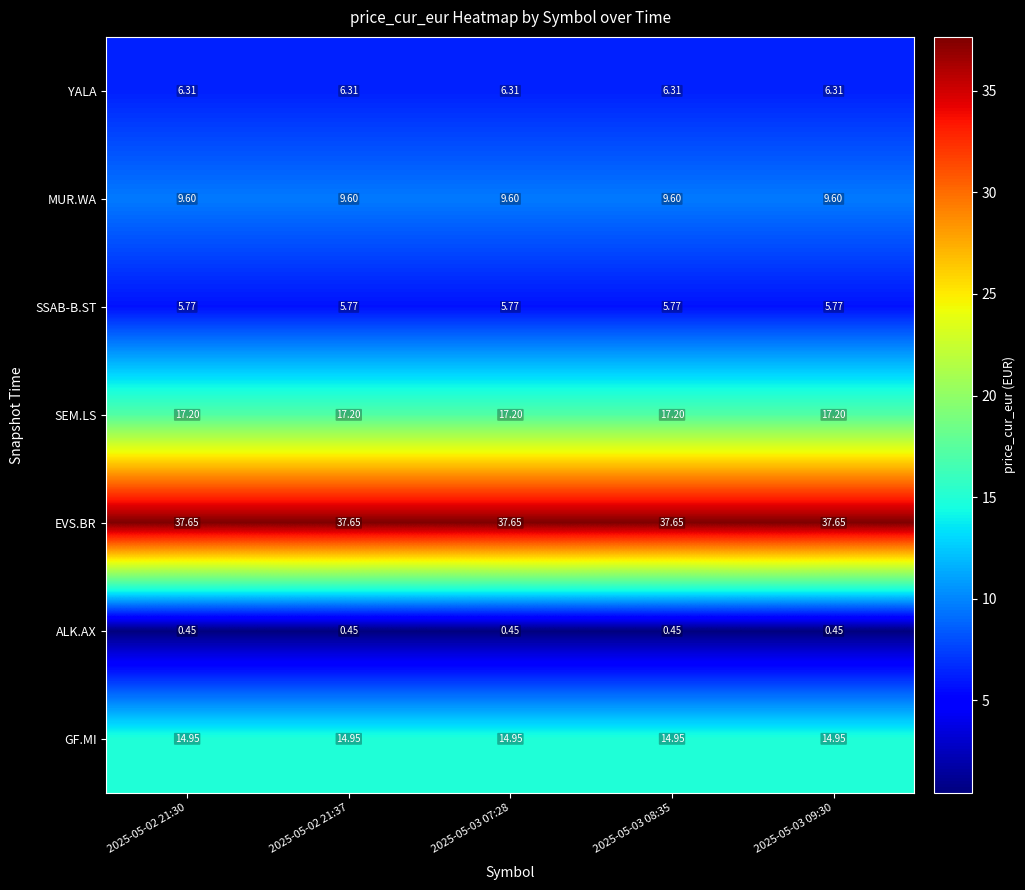

Rank the series by their maximum value, from lowest to highest.

ALK.AX, SSAB-B.ST, YALA, MUR.WA, GF.MI, SEM.LS, EVS.BR